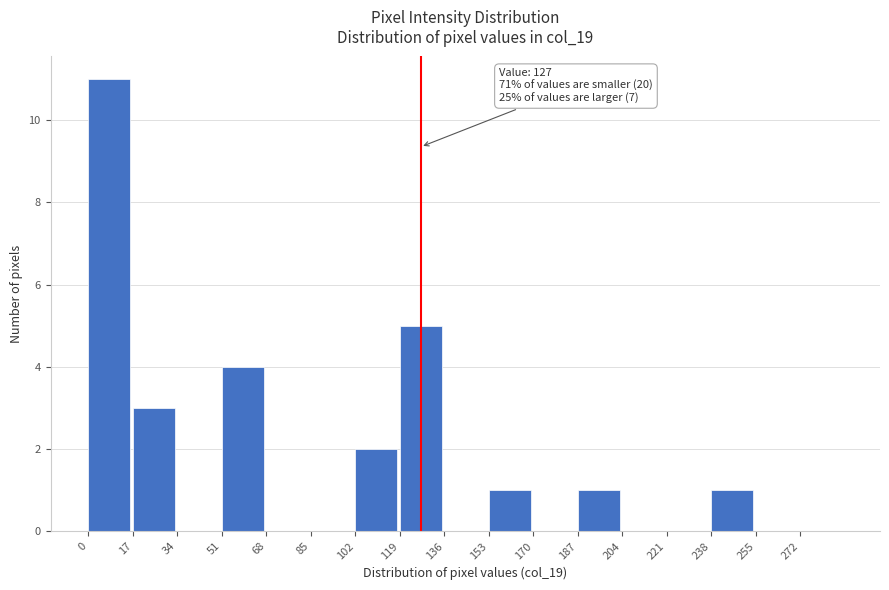

Over which range of the x-axis is the bar tallest?

0 to 17